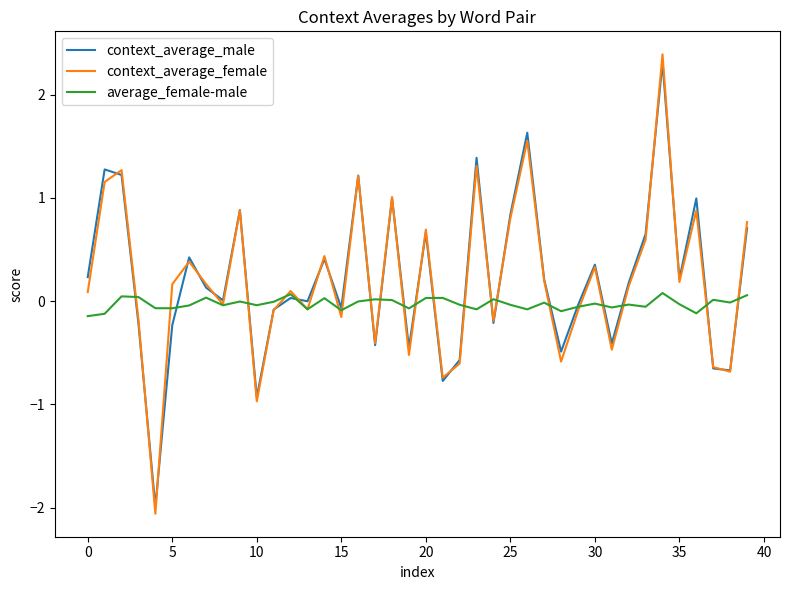

What is the maximum value for context_average_male?

2.3